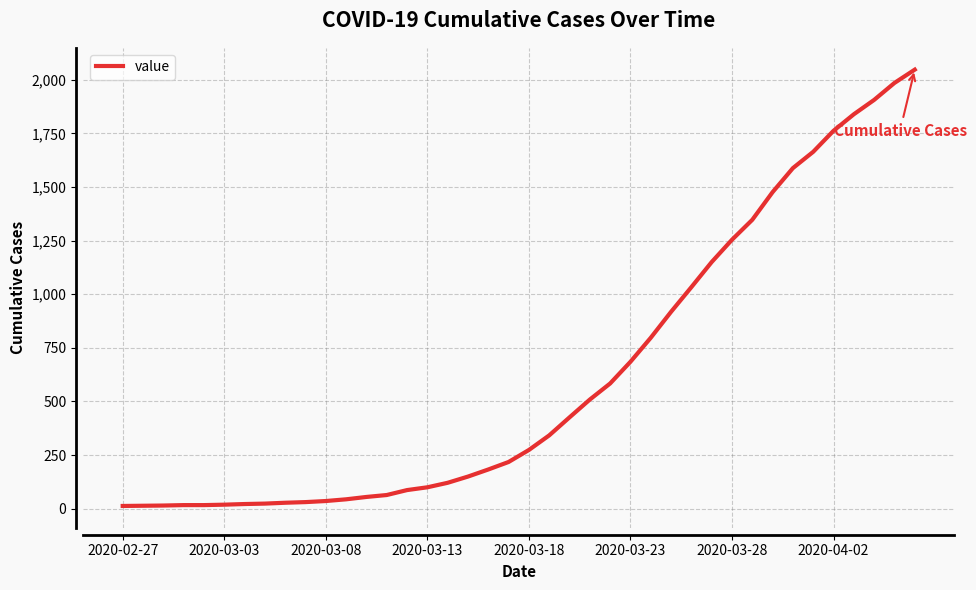

What is the greatest value displayed?

2047